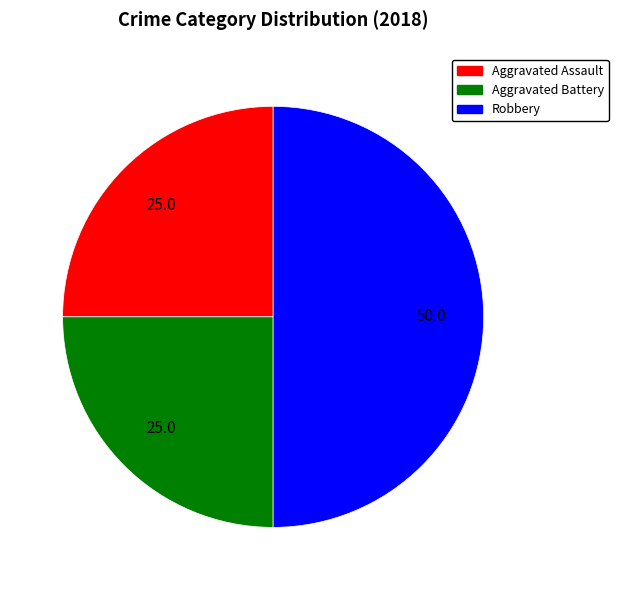

Is Aggravated Assault the majority of the pie?

No